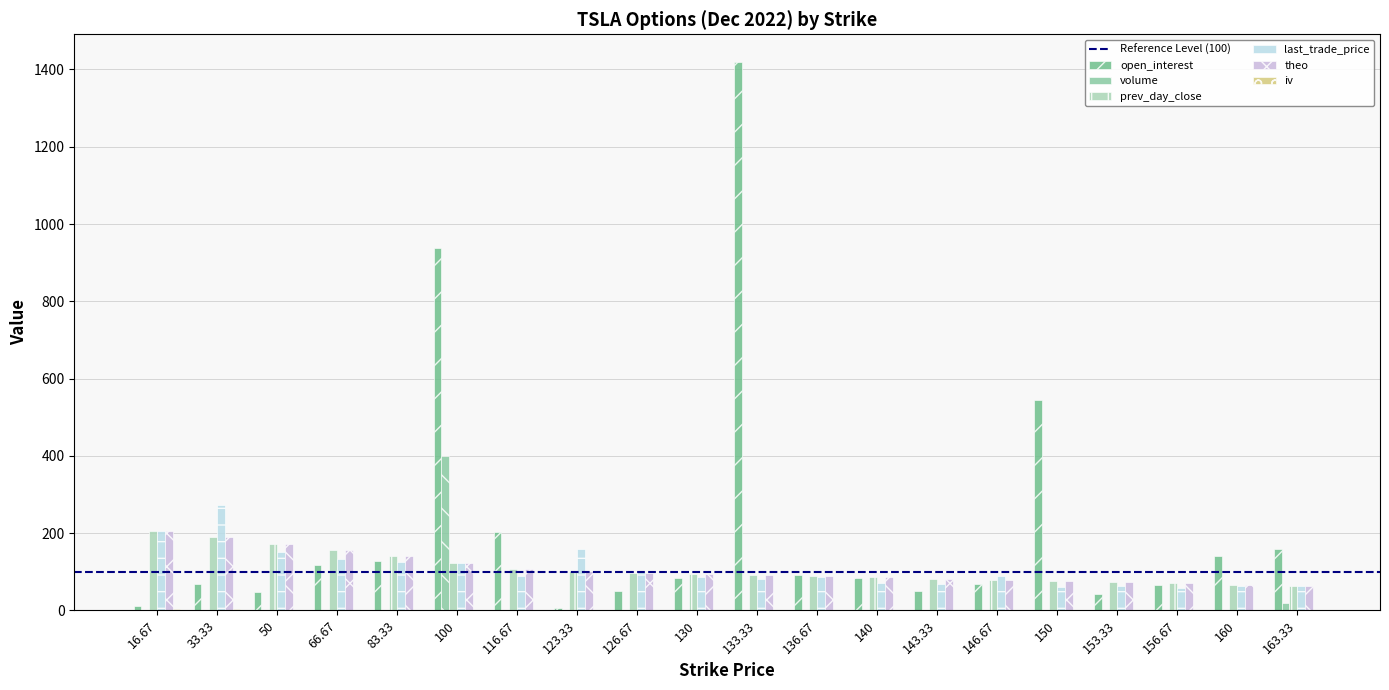

Rank the categories by theo value from highest to lowest.

16.67, 33.33, 50, 66.67, 83.33, 100, 116.67, 123.33, 126.67, 130, 133.33, 136.67, 140, 143.33, 146.67, 150, 153.33, 156.67, 160, 163.33